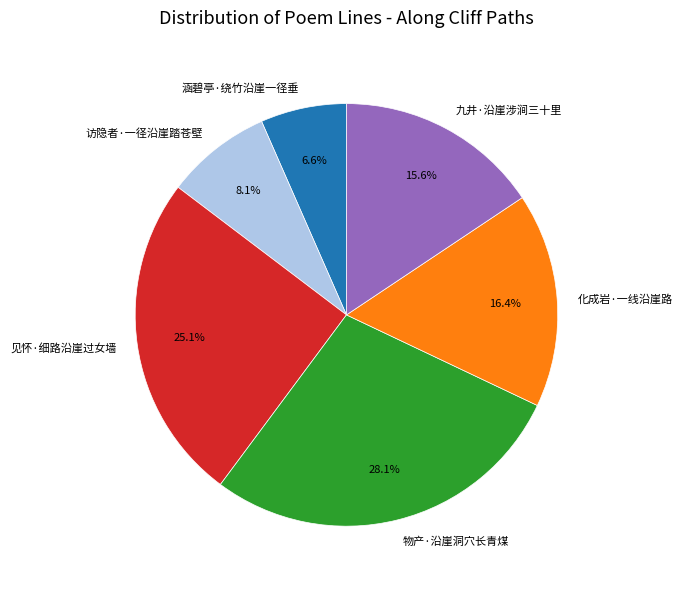

The 化成岩·一线沿崖路 slice represents 16% of the pie. True or false?

True